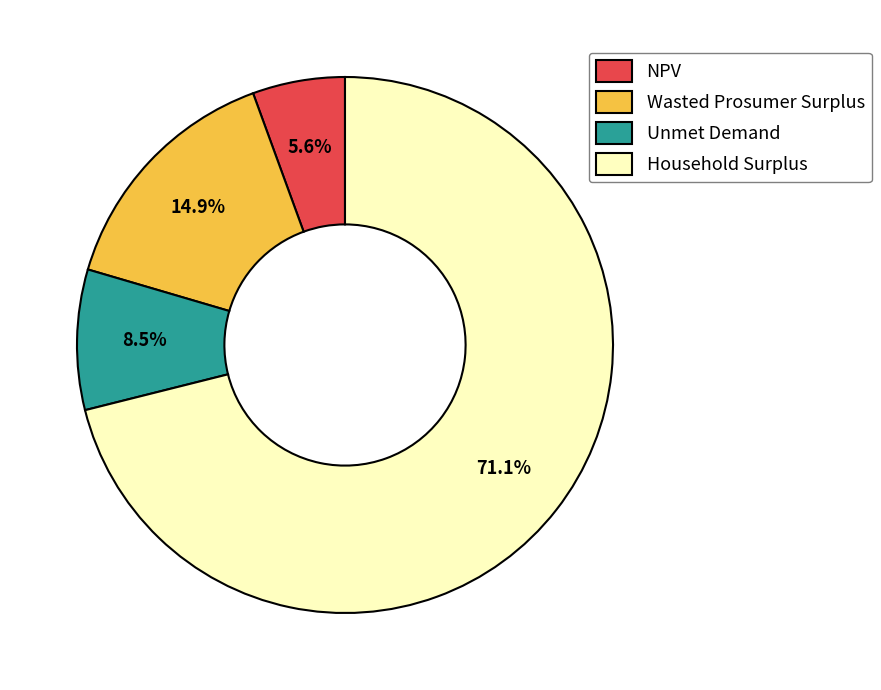

How much of the chart is everything except Unmet Demand?

91.5%